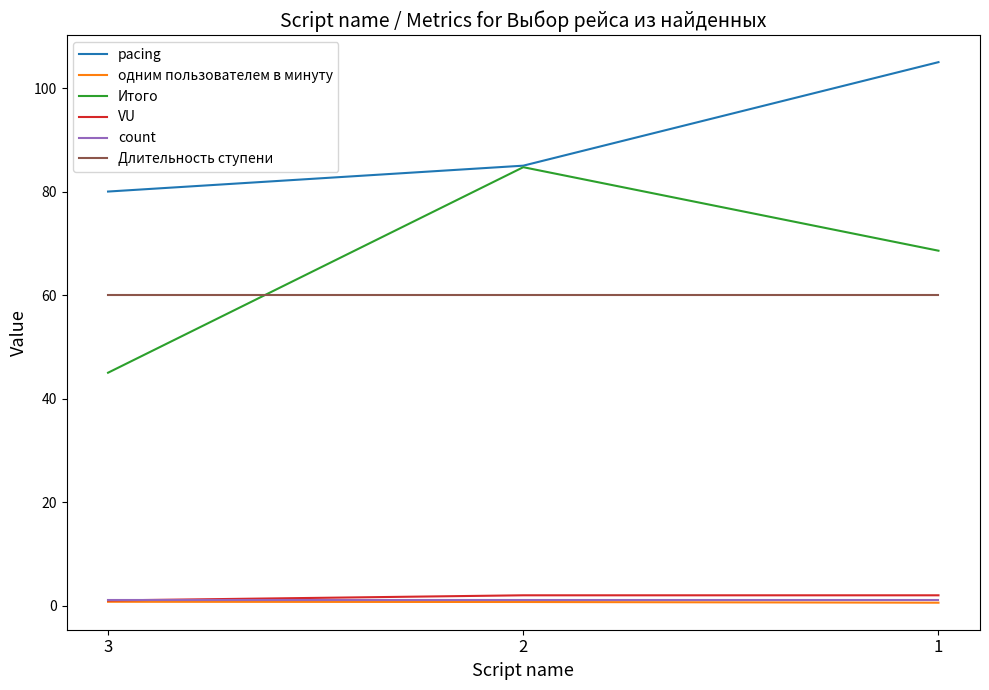

What is the sum of the Длительность ступени values at 3 and 1?

120.0